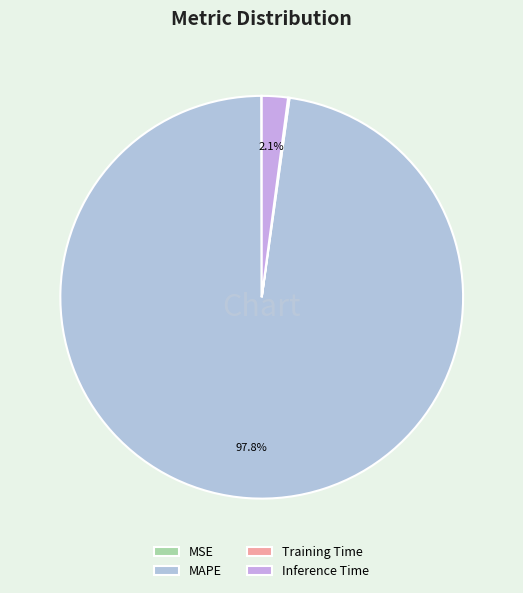

Is it true that Inference Time is 8% of the pie?

False